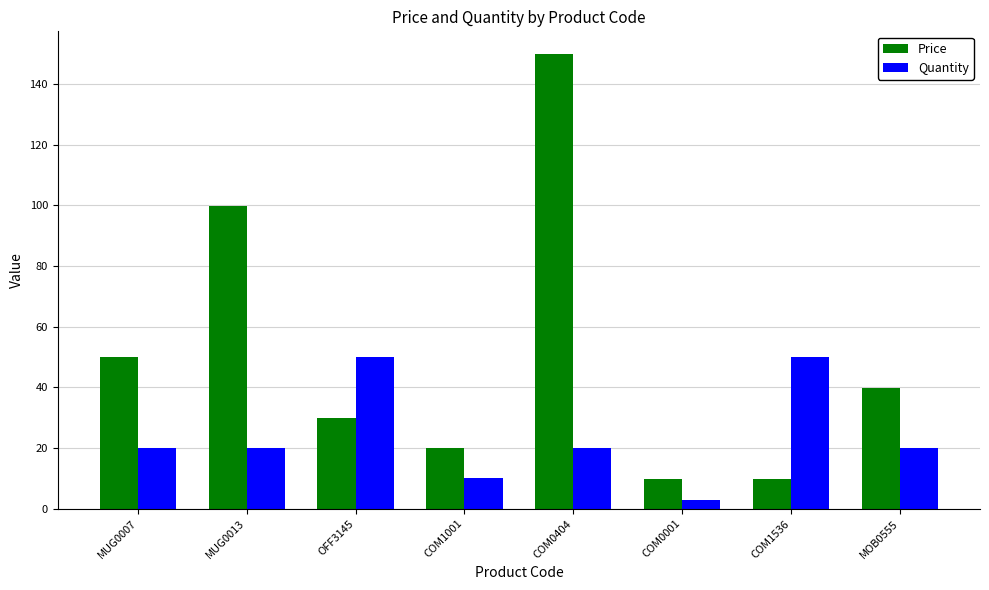

Which series changed the most between MUG0013 and COM0404?

Price